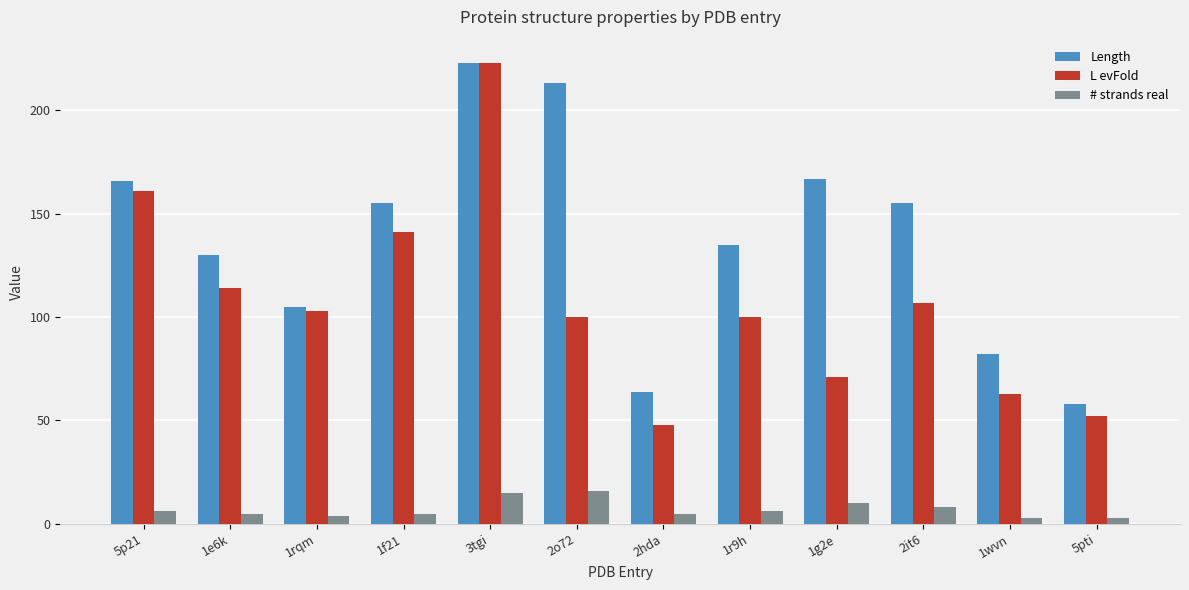

Reading left to right, list all the values displayed in this chart.

Length: 166	130	105	155	223	213	64	135	167	155	82	58
L evFold: 161	114	103	141	223	100	48	100	71	107	63	52
# strands real: 6	5	4	5	15	16	5	6	10	8	3	3